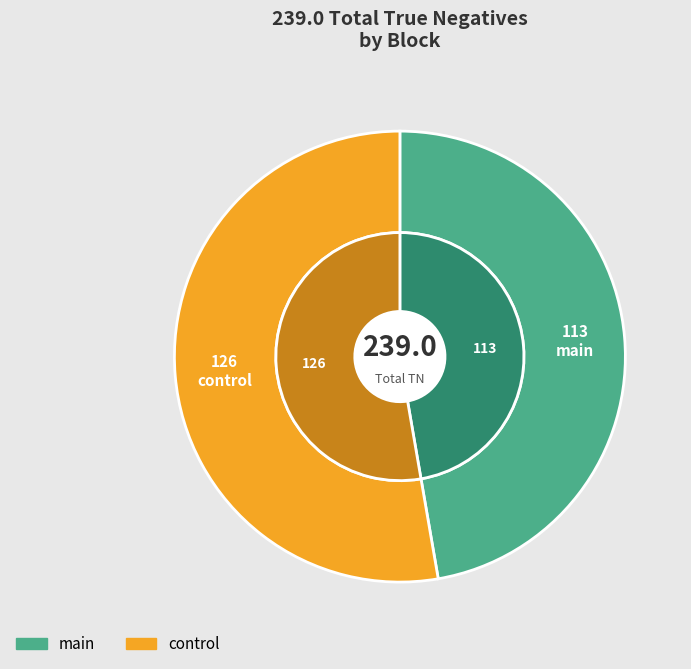

True or false: control accounts for 60% of the total.

False